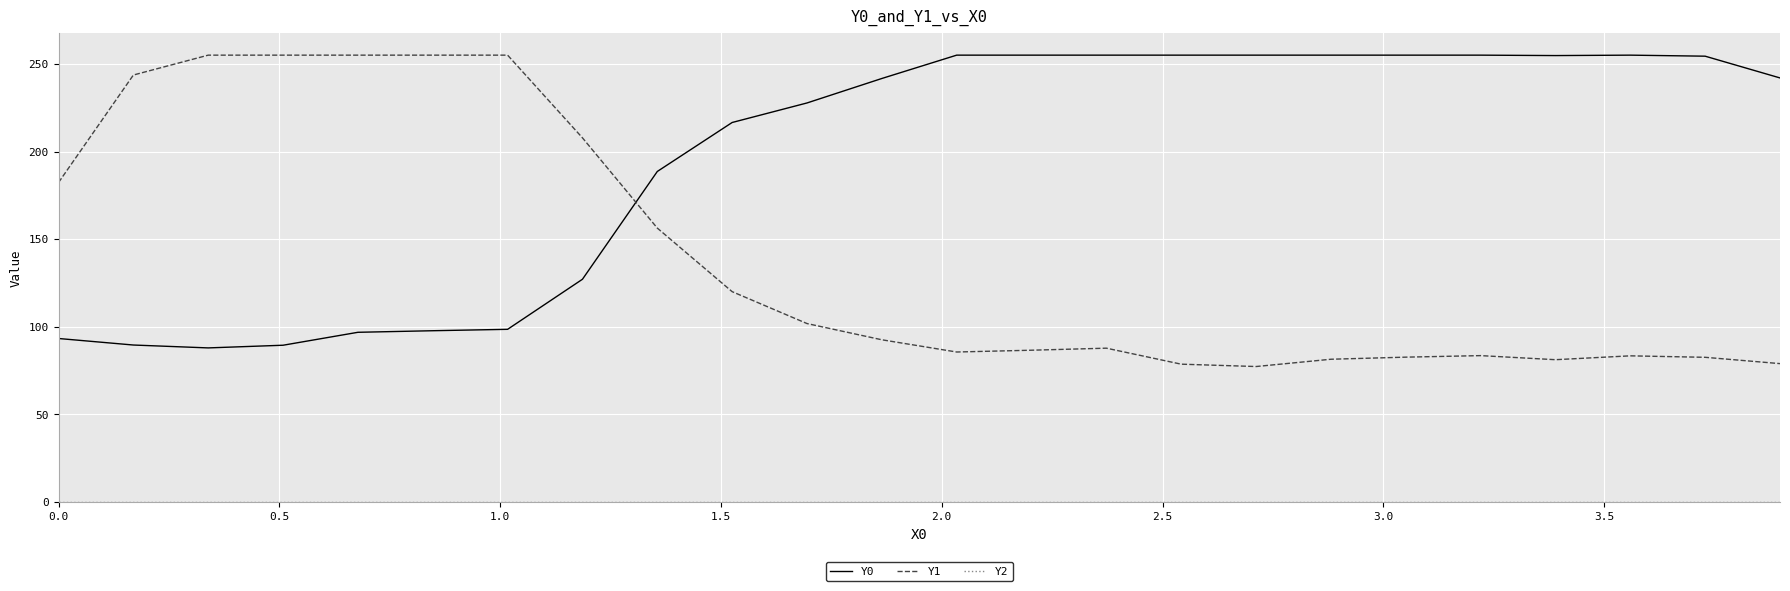

In Y0, how many points are lower than both neighbors (excluding endpoints)?

2